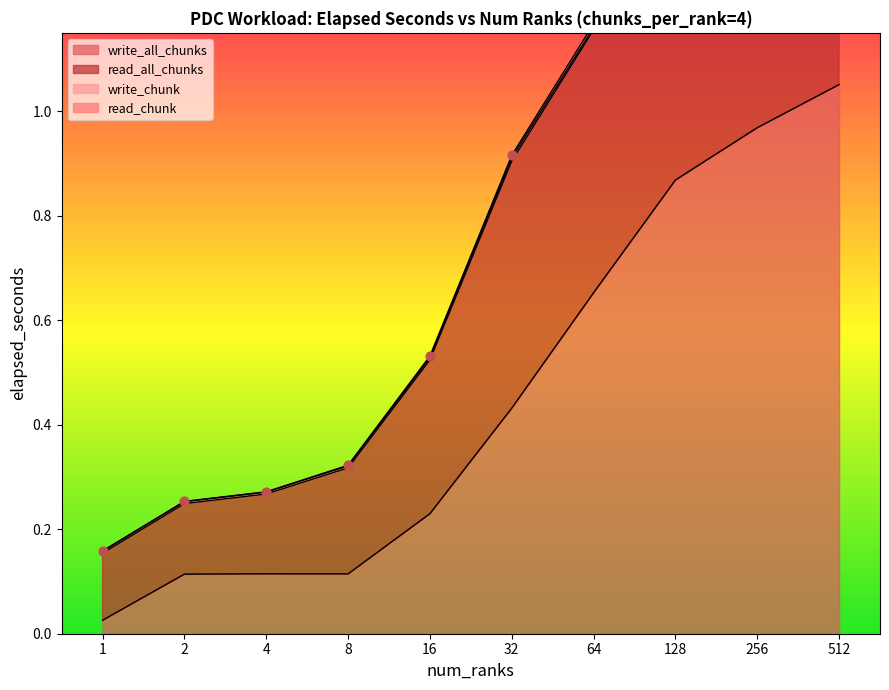

Which series has the widest spread of Y values?

write_all_chunks